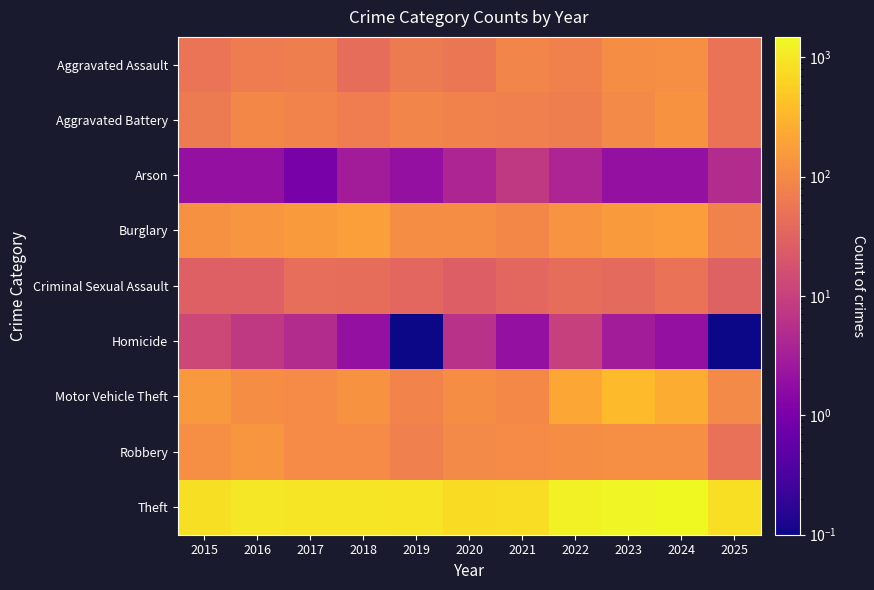

Which series has the largest range (max minus min)?

Theft